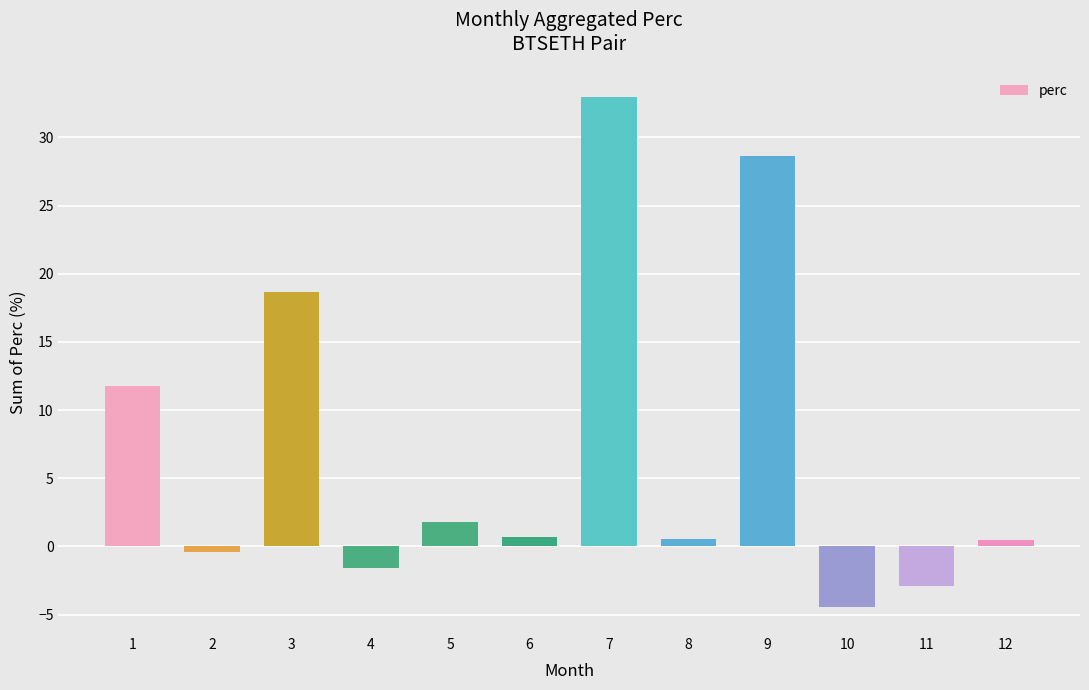

At which label does the data first exceed 0?

1